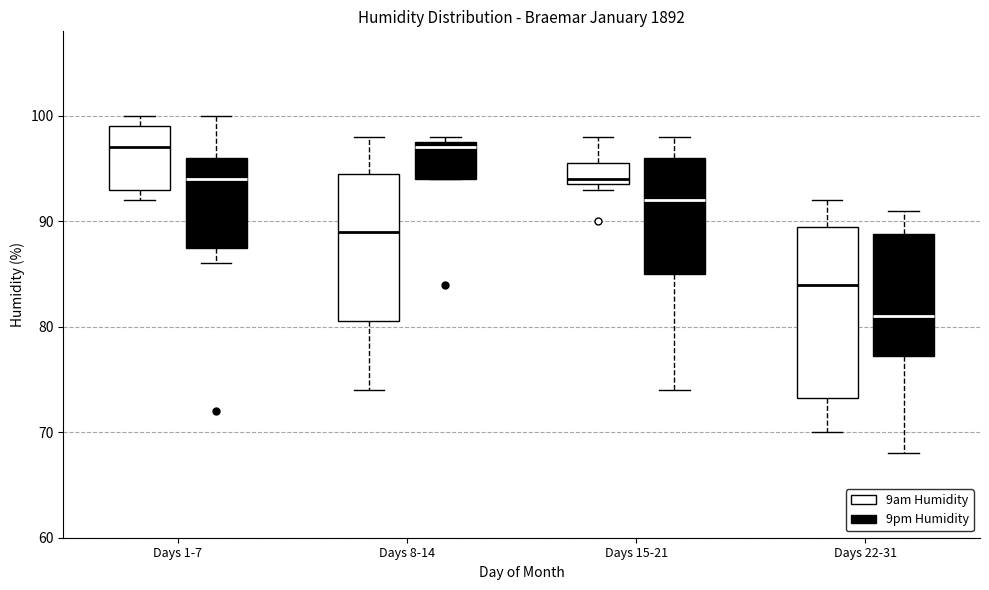

Reading left to right, transcribe this box plot: for each box, give where its median line is, the range the box spans, and where its two whiskers end, as read against the y-axis. The values are not printed on the chart, so give them approximately, as read against the axis.

Days 1-7 (9am Humidity): median 97, box 93 to 99, whiskers 92 to 100
Days 1-7 (9pm Humidity): median 94, box 88 to 96, whiskers 86 to 100
Days 8-14 (9am Humidity): median 89, box 81 to 95, whiskers 74 to 98
Days 8-14 (9pm Humidity): median 97, box 94 to 98, whiskers 94 to 98 (just above the box's upper edge)
Days 15-21 (9am Humidity): median 94 (just above the box's lower edge), box 94 to 96, whiskers 93 to 98
Days 15-21 (9pm Humidity): median 92, box 85 to 96, whiskers 74 to 98
Days 22-31 (9am Humidity): median 84, box 73 to 90, whiskers 70 to 92
Days 22-31 (9pm Humidity): median 81, box 77 to 89, whiskers 68 to 91